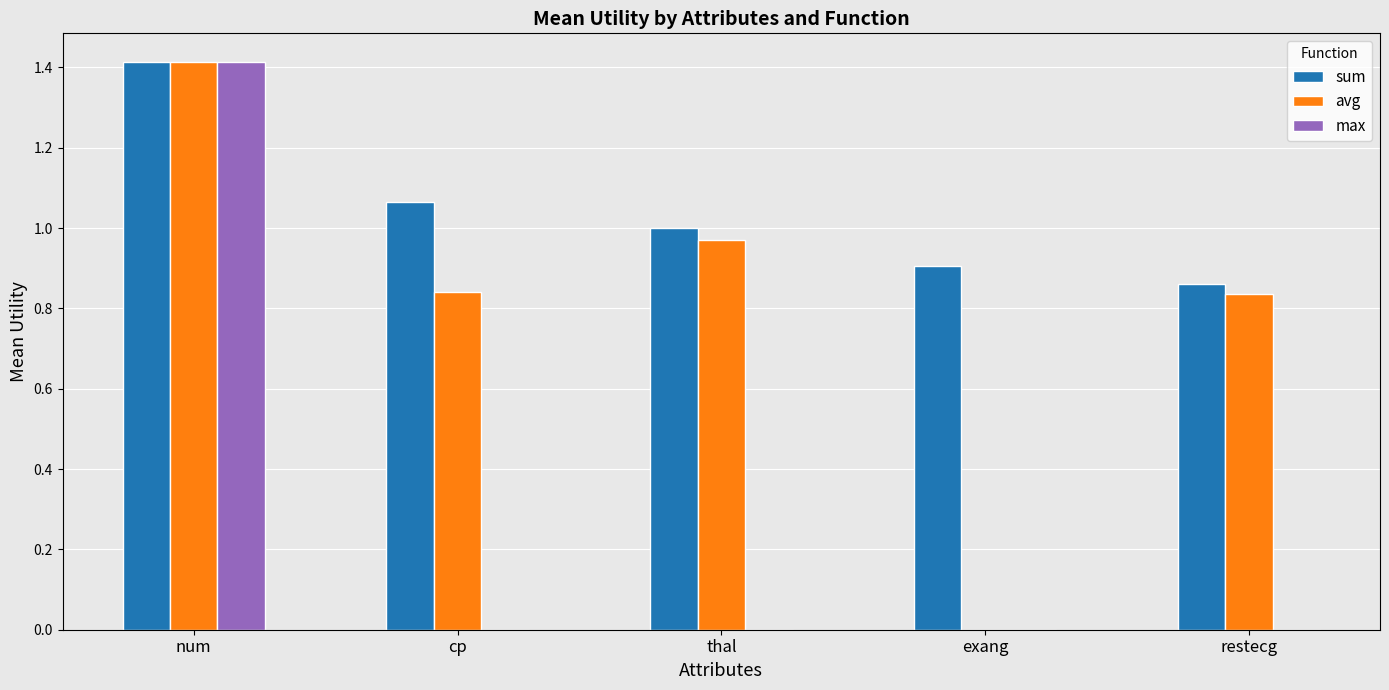

Which category has the highest value across all series?

num